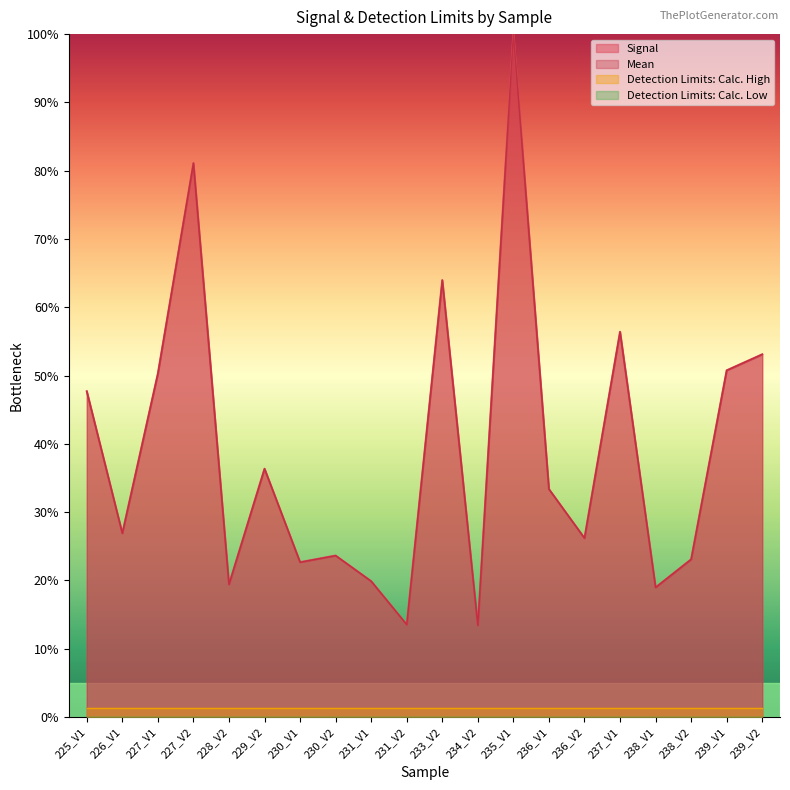

True or false: Signal and Mean cross at least once.

False